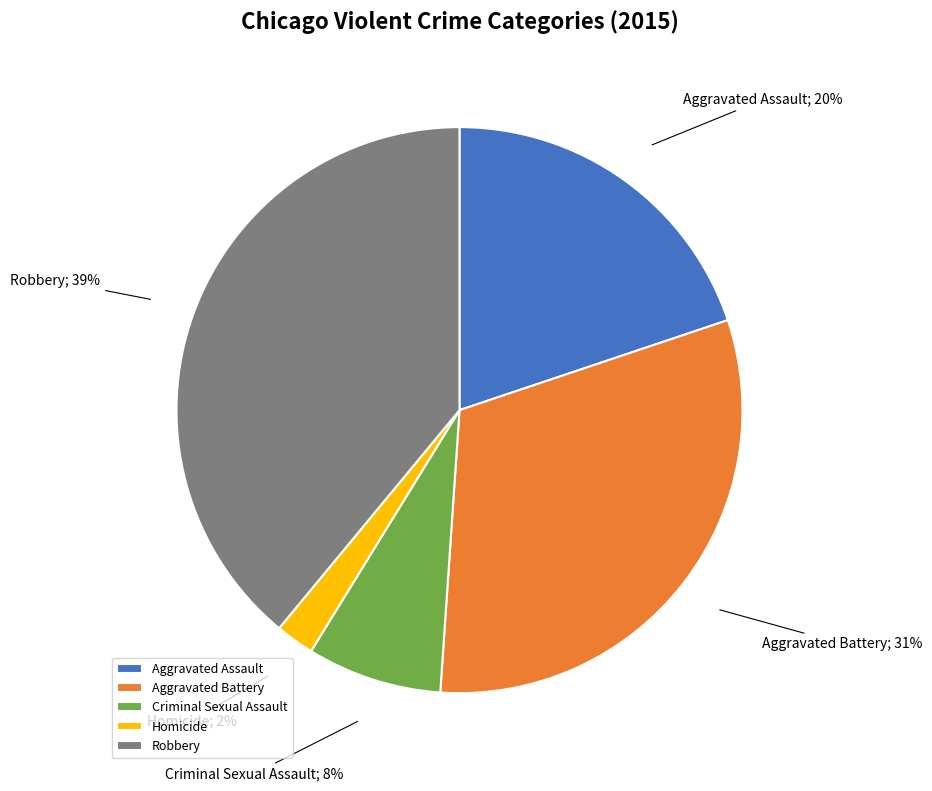

To the nearest percent, what is the average slice percentage?

20%